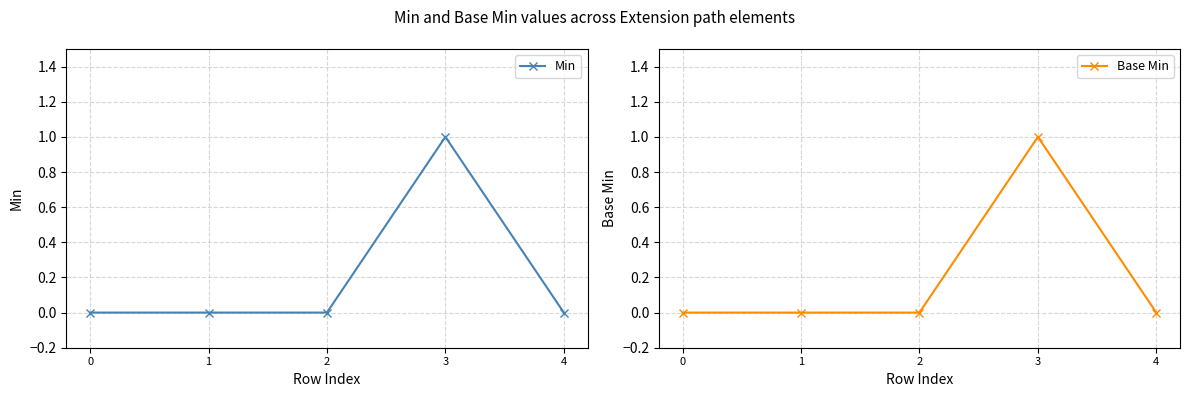

Between 1 and 0, which is larger?

1